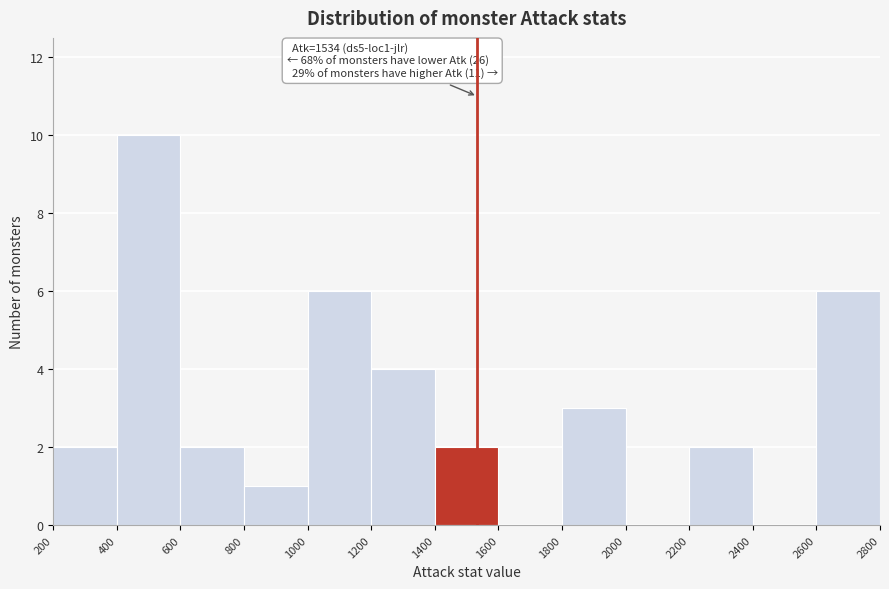

Which range on the x-axis has the tallest bar?

400 to 600